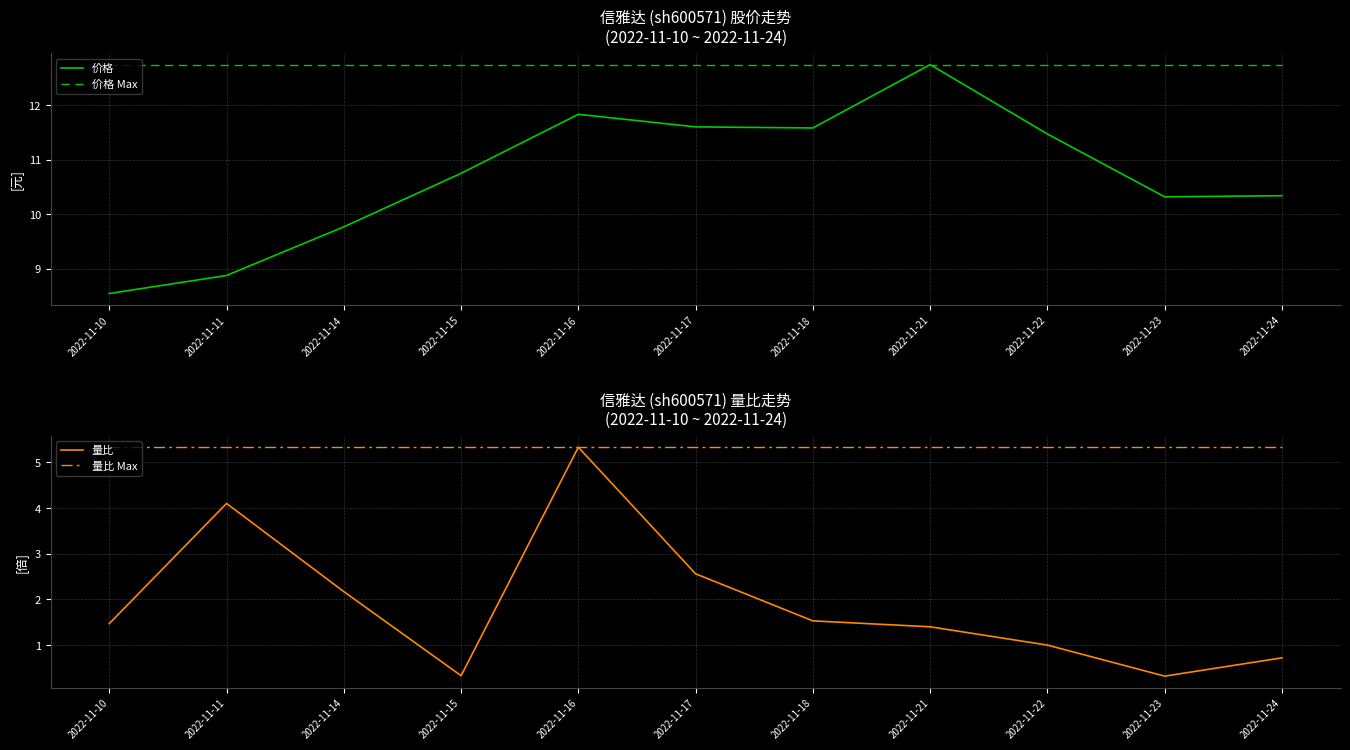

True or false: 量比 Max and 价格 cross at least once.

False